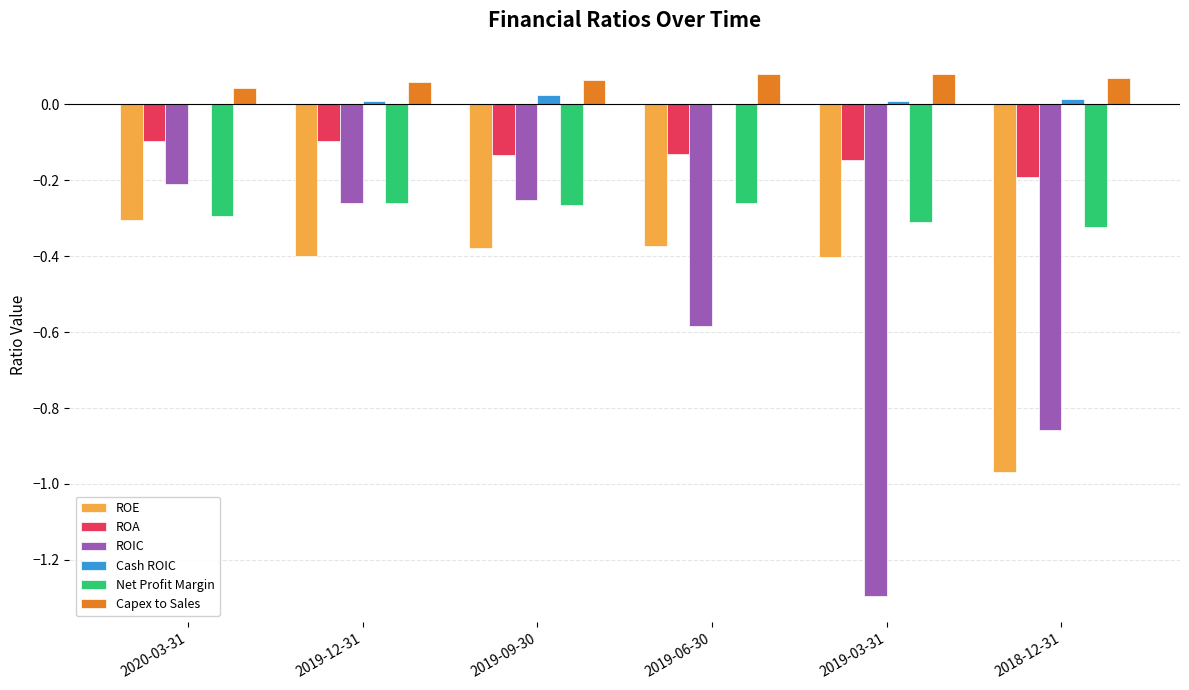

What is the sum of all ROIC values?

-3.5